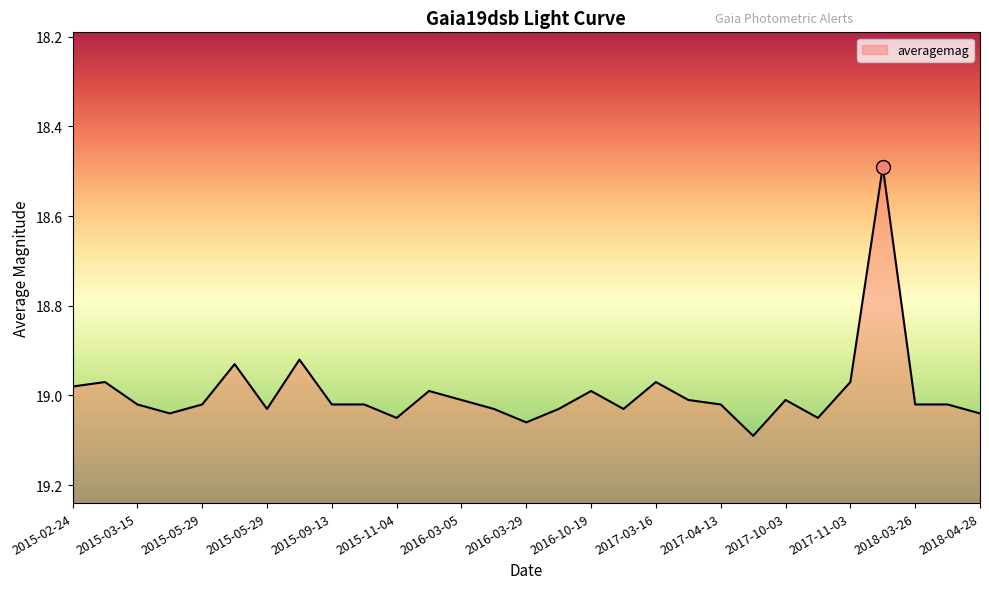

What is the minimum value shown in the chart?

18.5